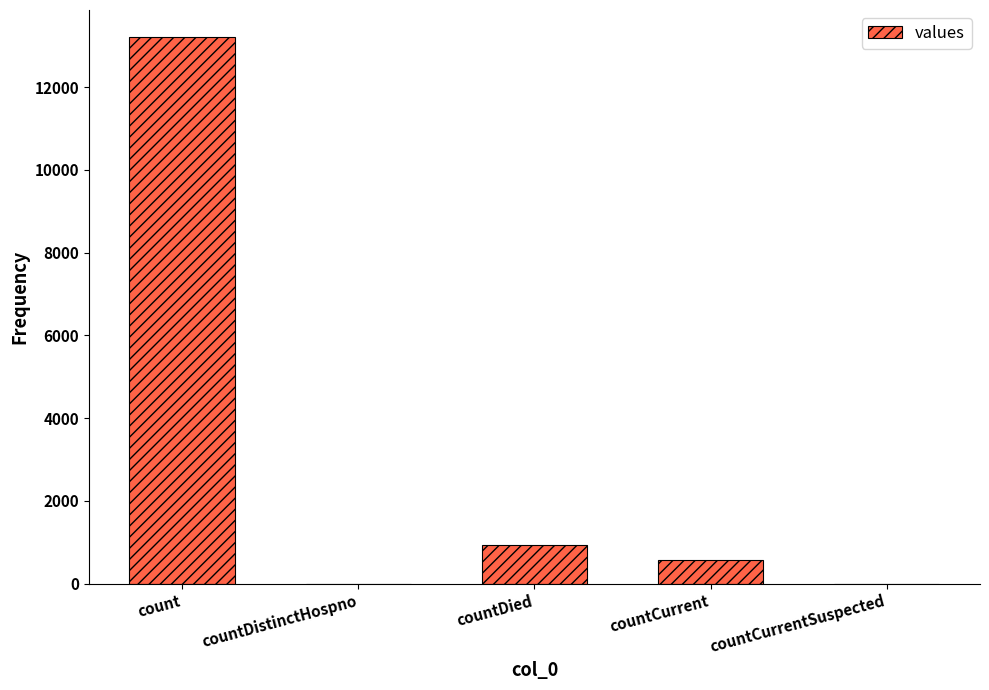

How many data points does each series have?

5